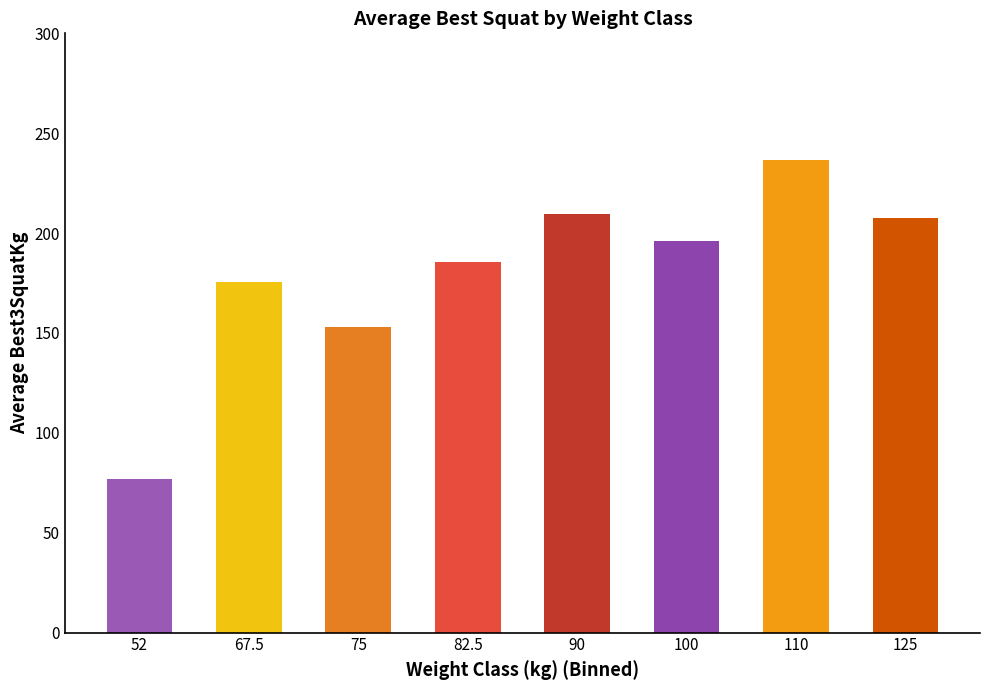

How many categories are shown in the chart?

8